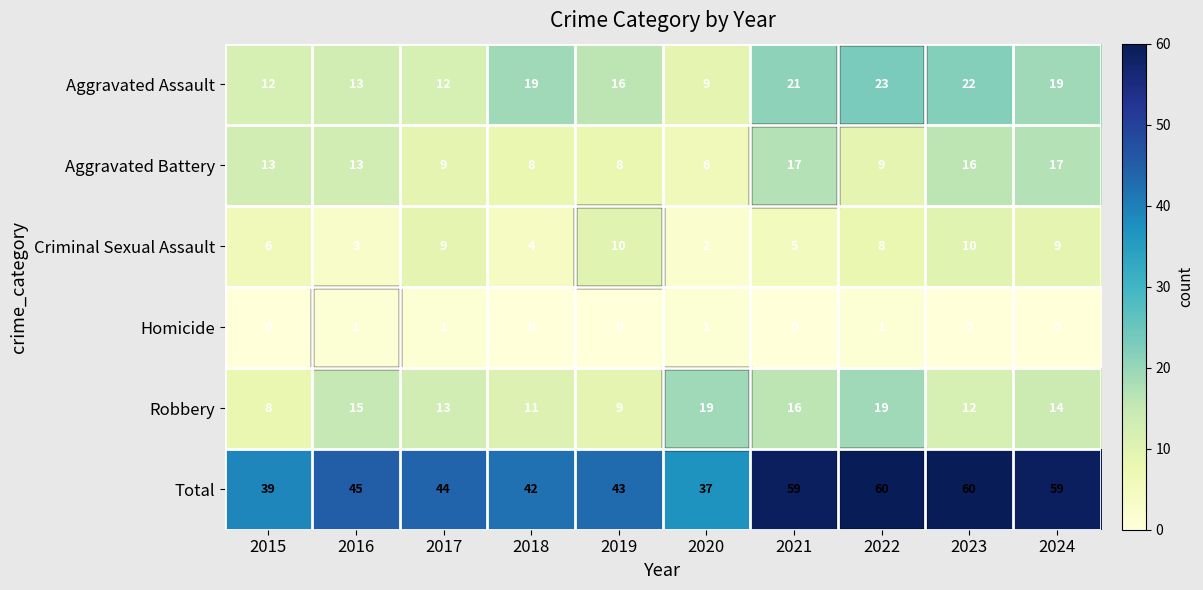

What is the difference between the Aggravated Assault values at 2020 and 2015?

3